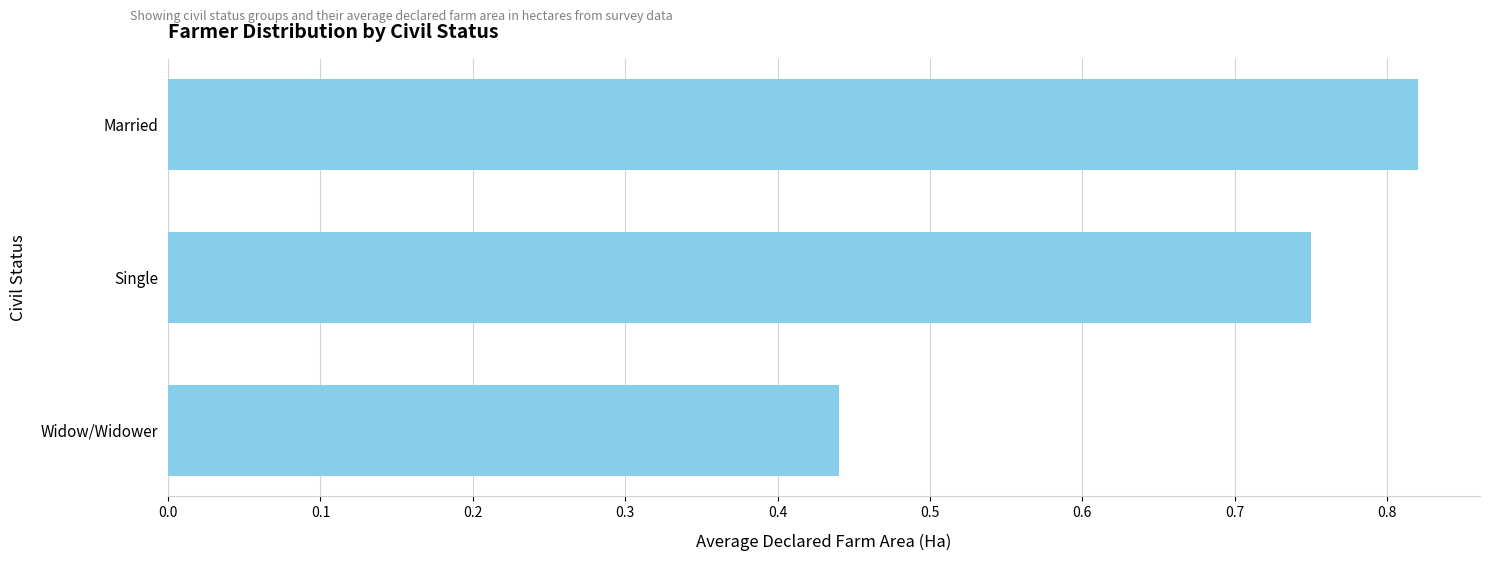

List the labels in order of value, largest first.

Married, Single, Widow/Widower